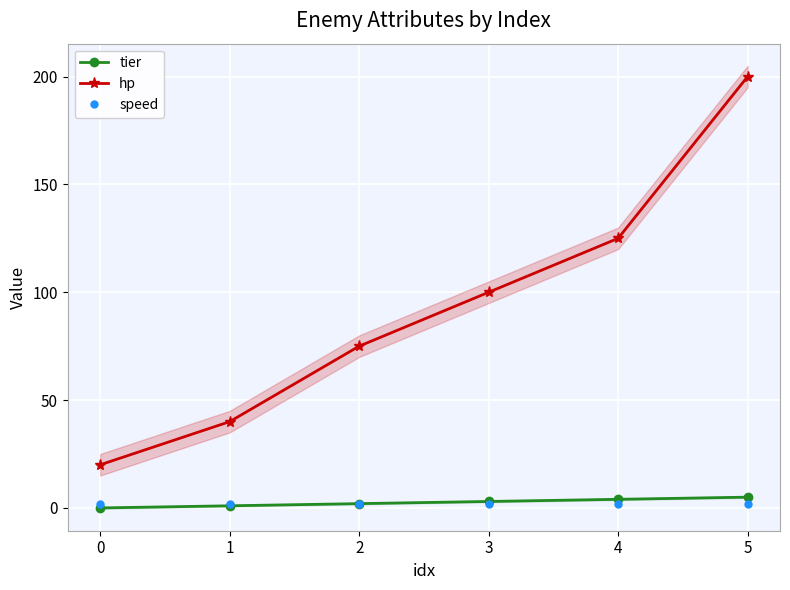

How many values in tier are above zero?

5